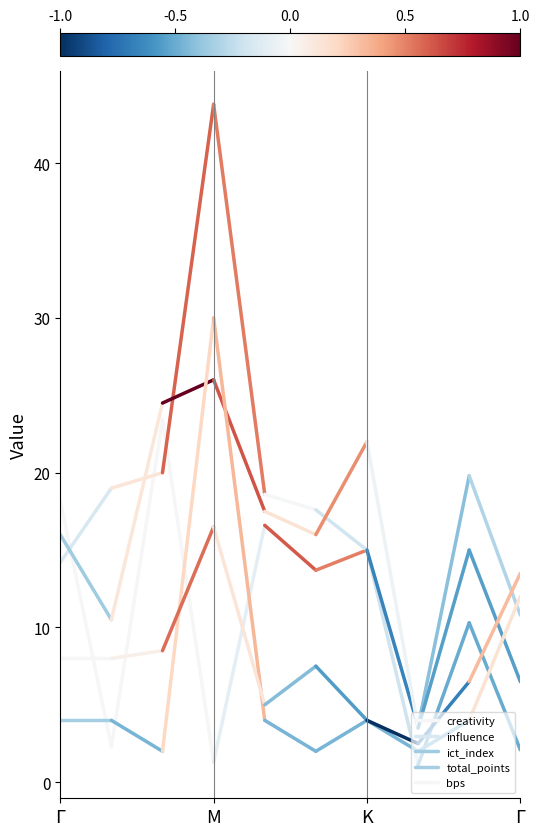

What position from the left is M?

2